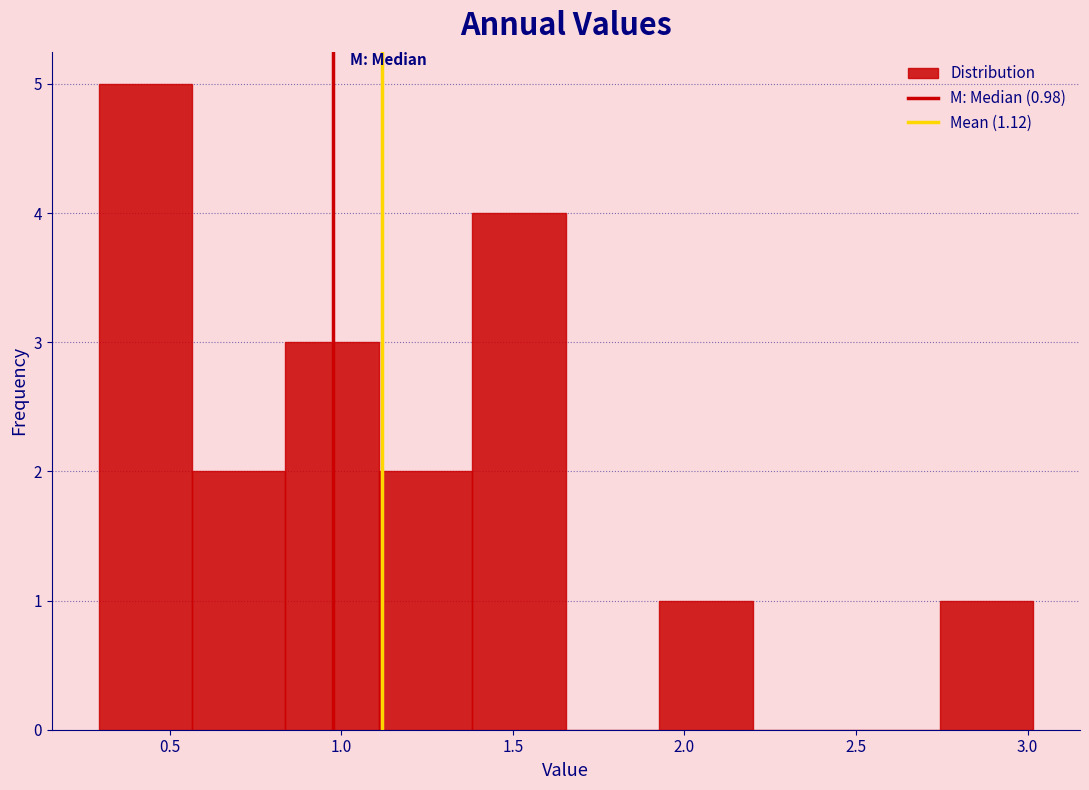

Which range on the x-axis has the tallest bar?

0.30 to 0.55